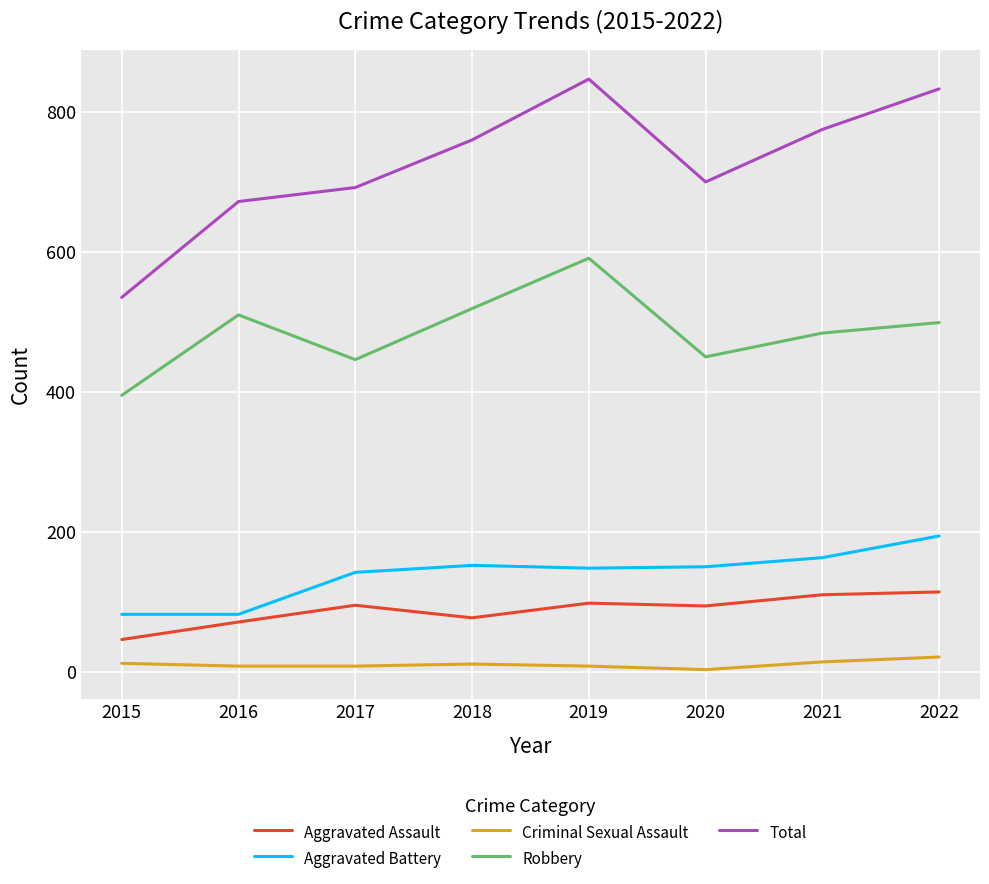

The value of Robbery at 2022 is 499. True or false?

True